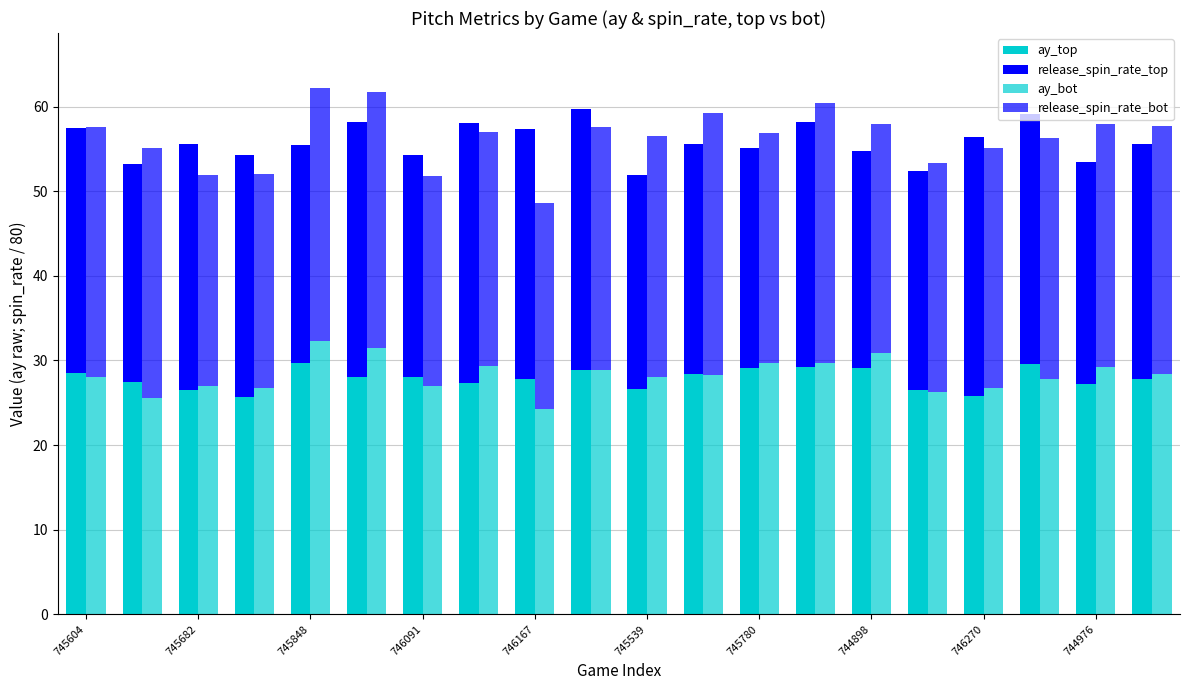

The value of ay_top at 746091 is 12.0. True or false?

False